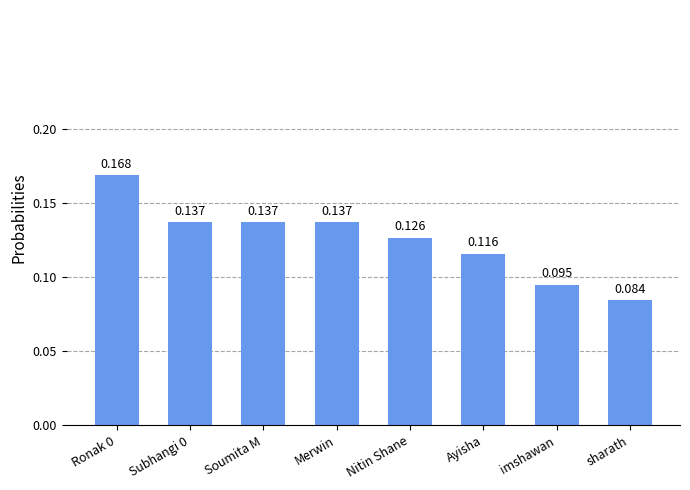

What is the label of the 8th bar from the left?

sharath